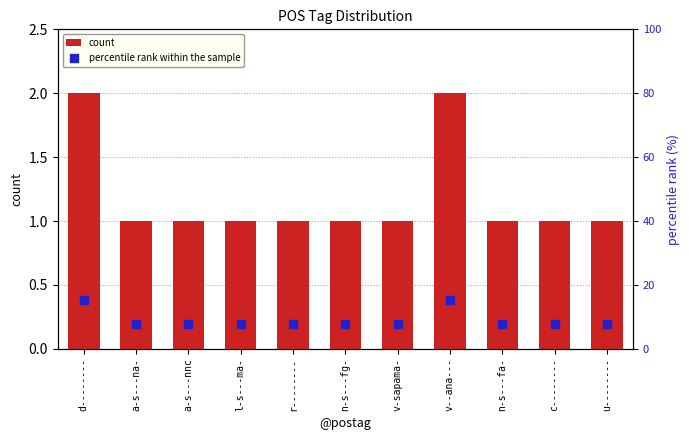

At how many categories does at least one series exceed 3?

11